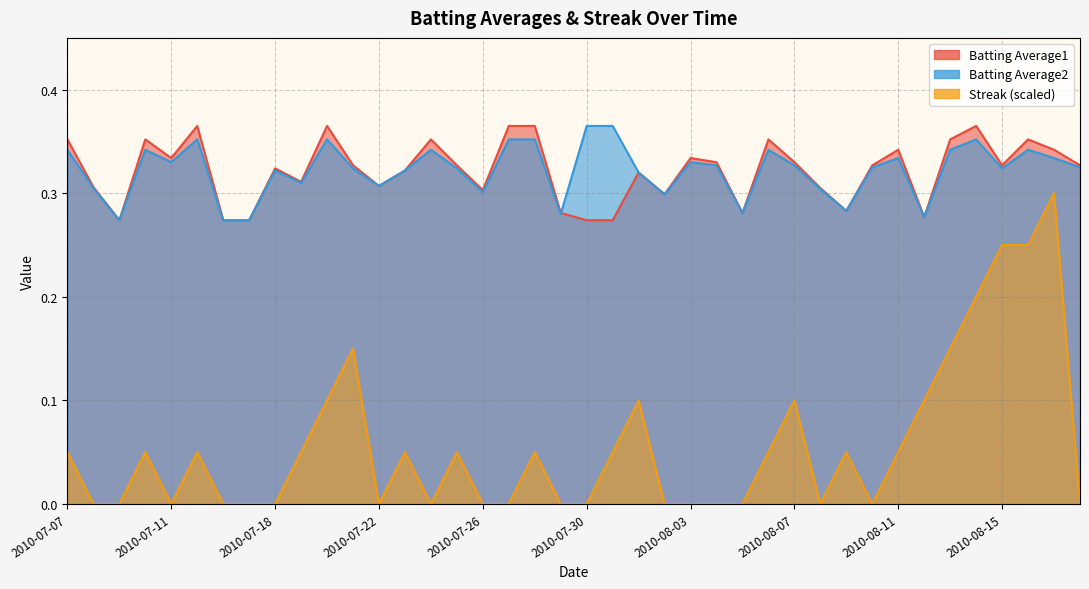

The value of Streak at 2010-07-18 is -0.2. True or false?

False